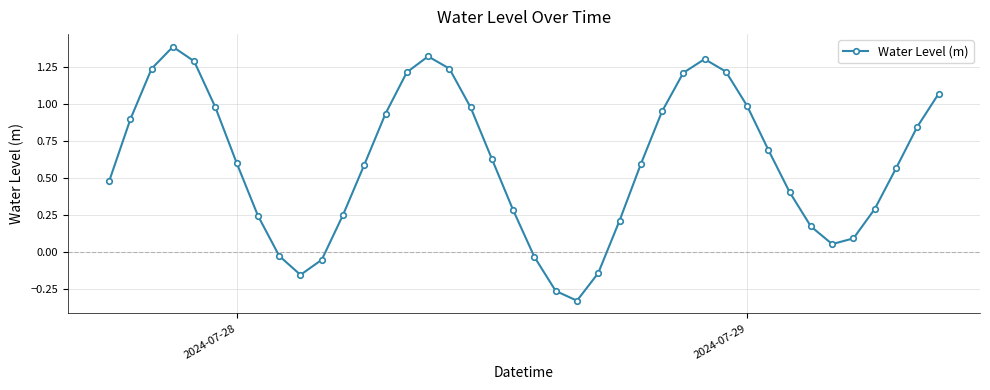

What is the value of the 32nd point from the left?

0.7